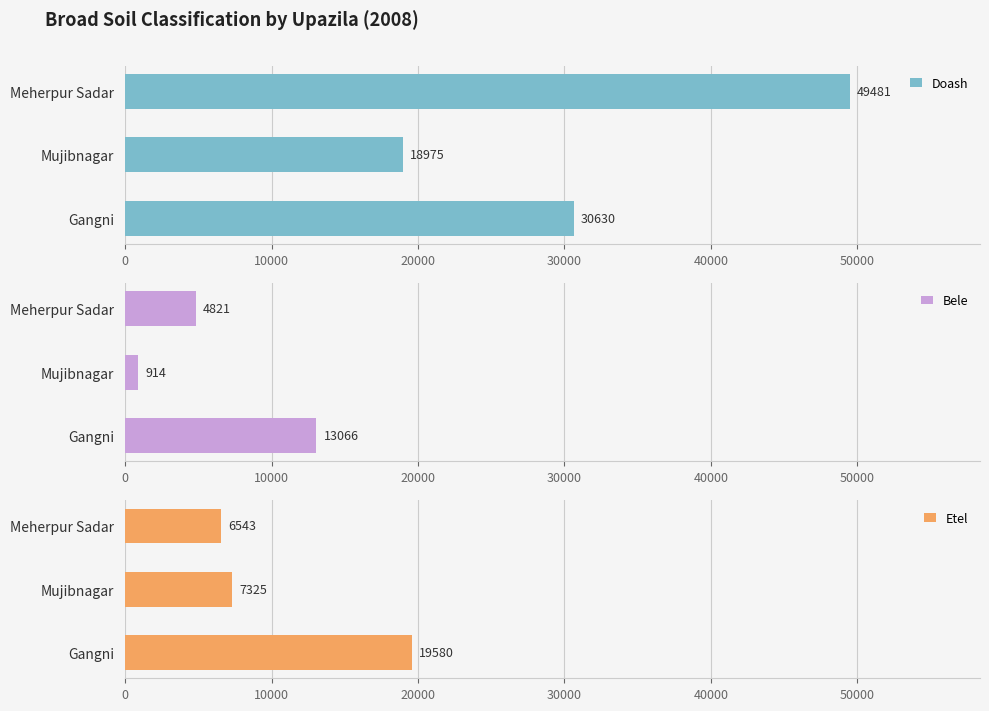

What value does the Etel series have at Meherpur Sadar, to the nearest 50?

6550